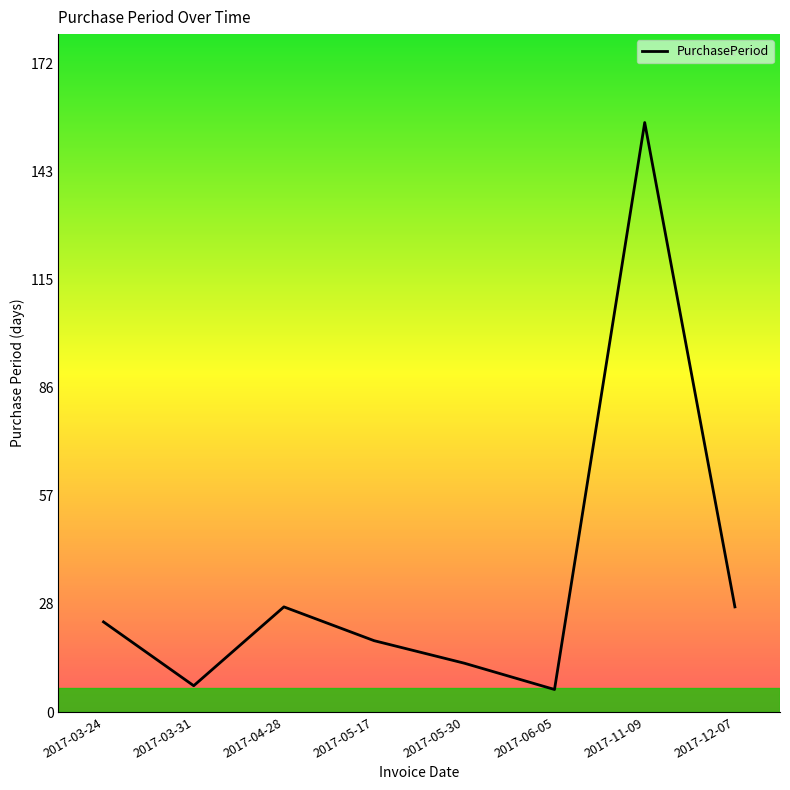

Reading left to right, transcribe all the data shown in this chart.

24	7	28	19	13	6	157	28